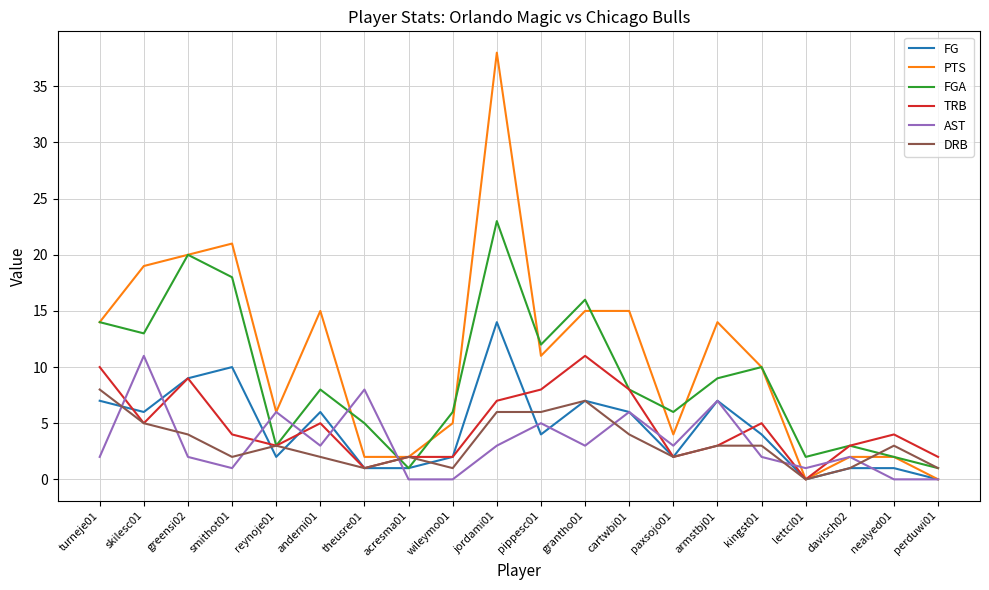

Which label corresponds to the largest value in the chart?

jordami01